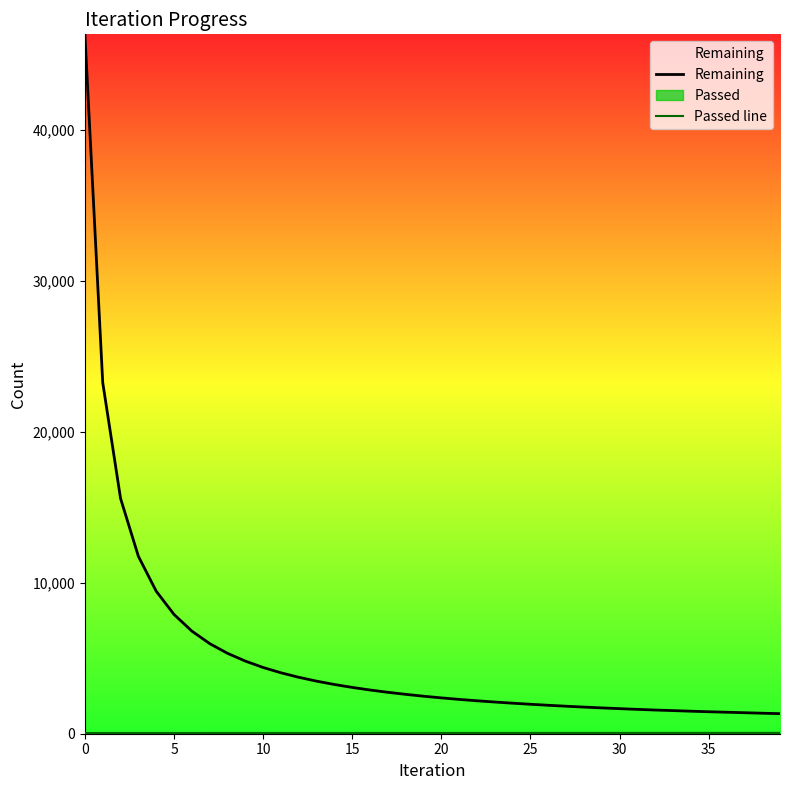

Reading left to right, extract all data points from this chart.

Remaining: 46331	23265	15588	11755	9442	7900	6799	5970	5327	4811	4388	4036	3738	3483	3261	3067	2896	2744	2608	2485	2374	2274	2182	2099	2022	1951	1884	1822	1765	1711	1661	1614	1569	1532	1492	1456	1424	1391	1359	1329
Passed line: 46	46	46	47	47	47	47	48	48	48	48	49	49	49	49	49	50	50	50	50	50	51	51	51	51	52	52	52	52	52	53	53	53	53	54	54	54	54	55	55